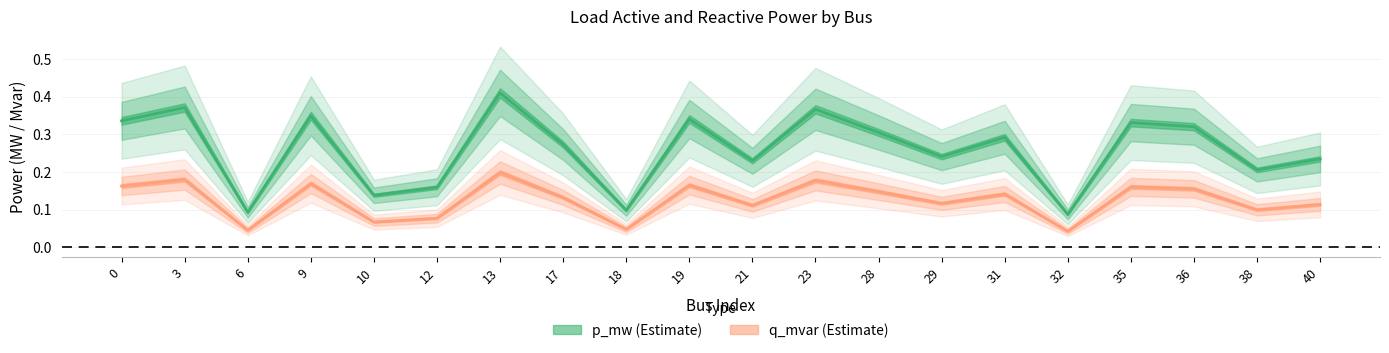

Reading left to right, extract all data points from this chart.

p_mw: 0=0.3	3=0.4	6=0.1	9=0.3	10=0.1	12=0.2	13=0.4	17=0.3	18=0.1	19=0.3	21=0.2	23=0.4	28=0.3	29=0.2	31=0.3	32=0.1	35=0.3	36=0.3	38=0.2	40=0.2
q_mvar: 0=0.2	3=0.2	6=0.0	9=0.2	10=0.1	12=0.1	13=0.2	17=0.1	18=0.0	19=0.2	21=0.1	23=0.2	28=0.1	29=0.1	31=0.1	32=0.0	35=0.2	36=0.2	38=0.1	40=0.1